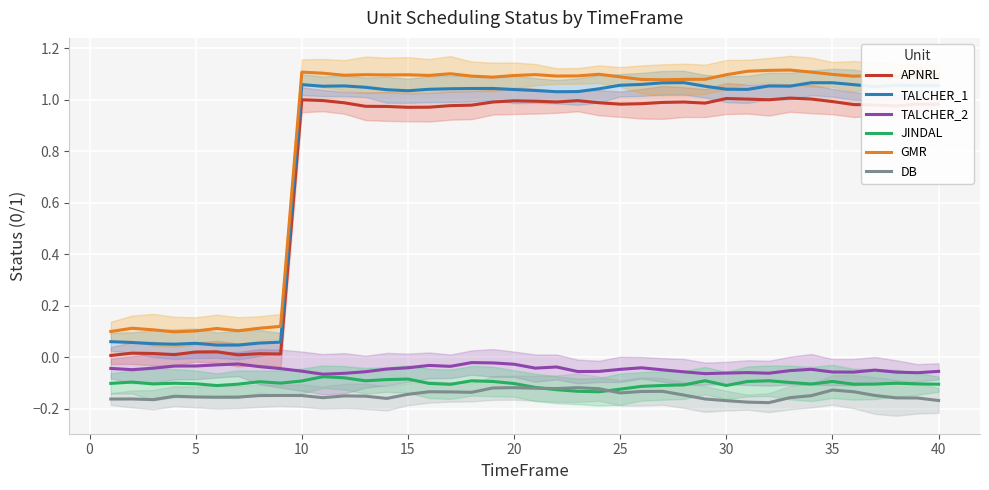

Does the chart display data point markers on the line(s)?

No